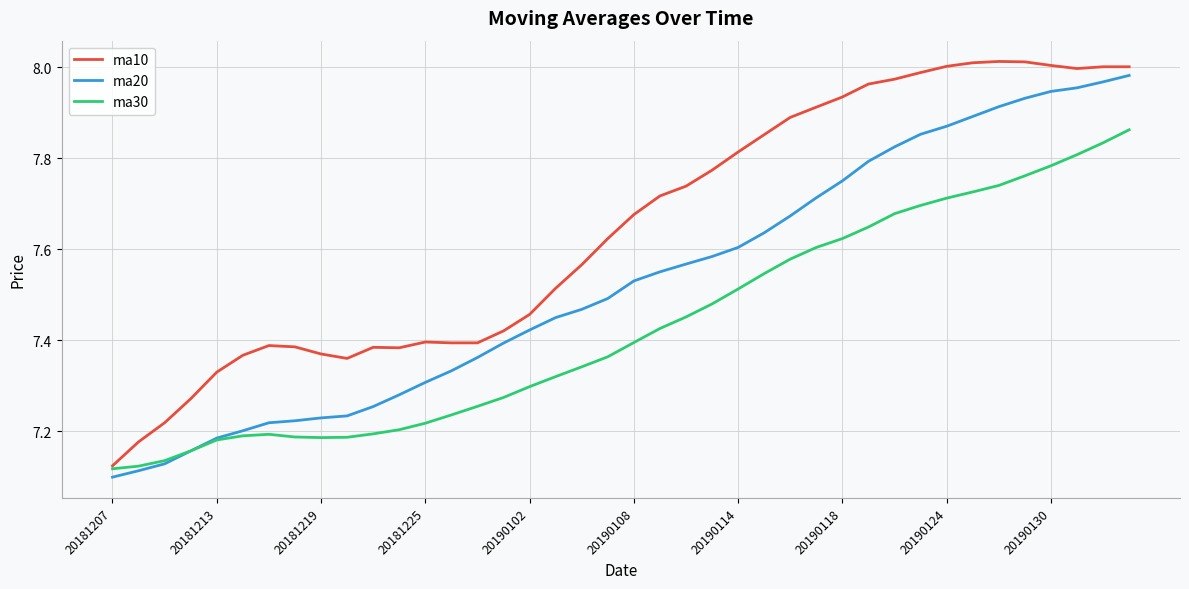

Which series has the largest total across all categories?

ma10